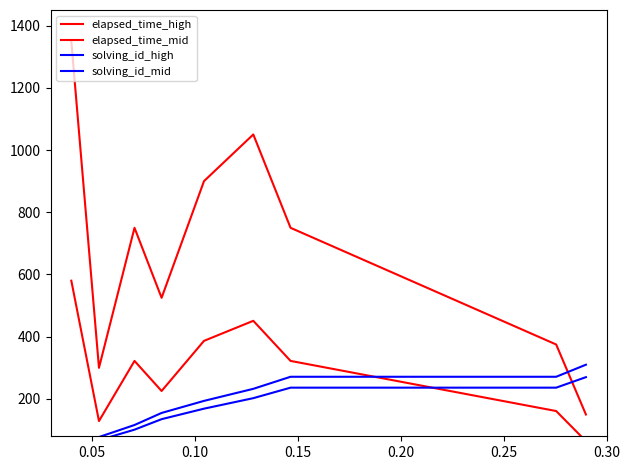

How many times do solving_id_mid and elapsed_time_high cross each other?

1